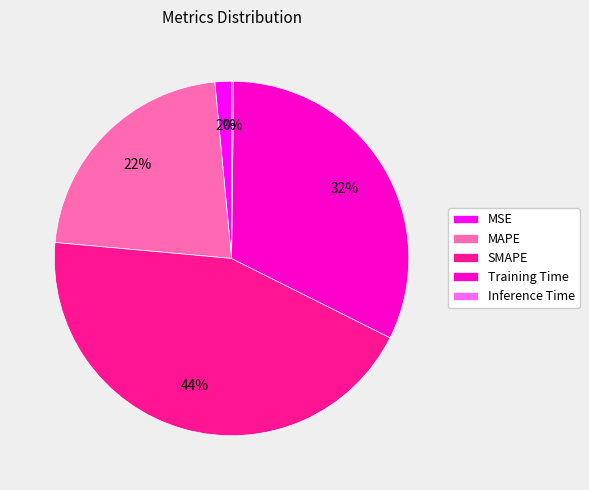

Is it true that Training Time is 32% of the pie?

True